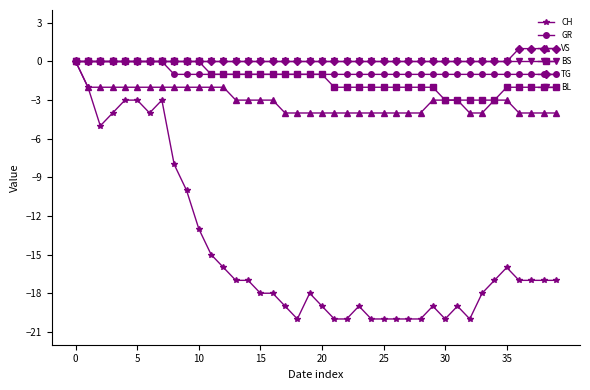

Which series has the largest range (max minus min)?

CH